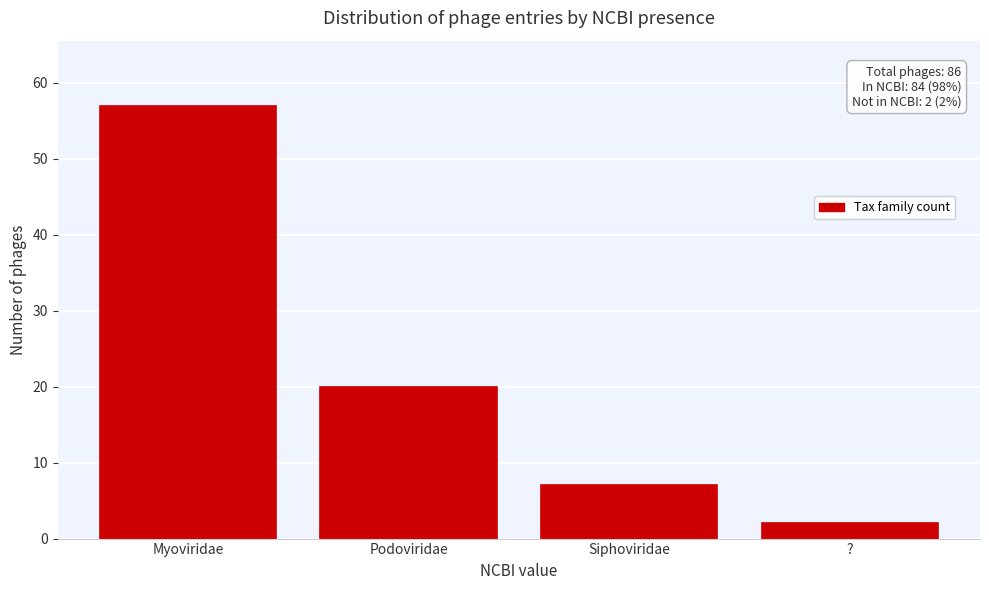

Reading left to right, what are all the values shown in this chart?

57	20	7	2